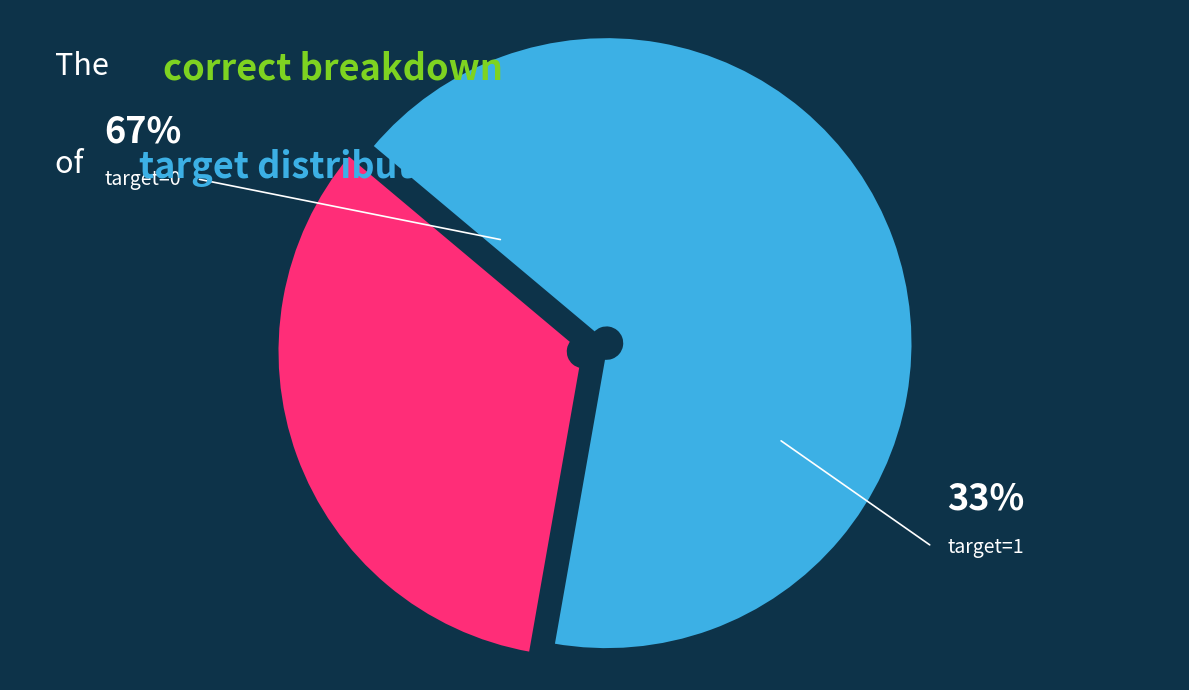

Which category has the smallest portion of the pie?

target=1